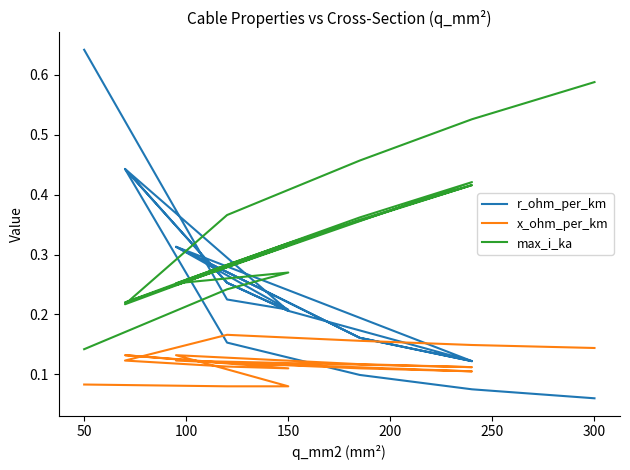

Which series changed the most between 150 and 18?

max_i_ka